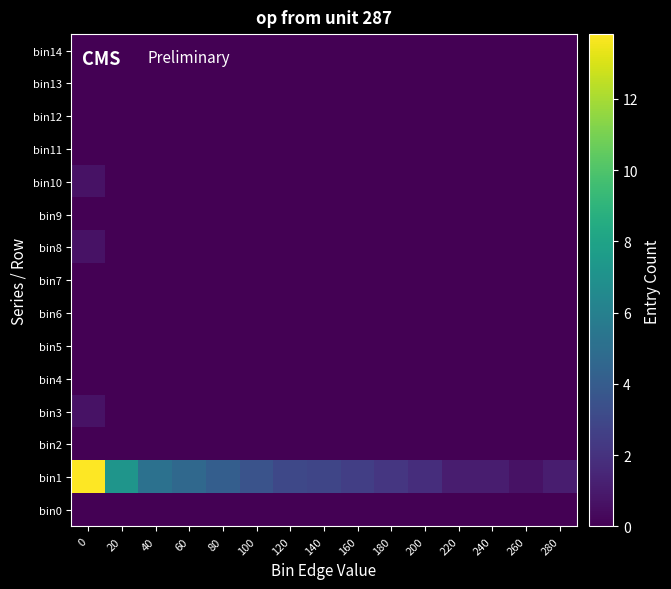

Which has a higher value, 240 or 80?

240